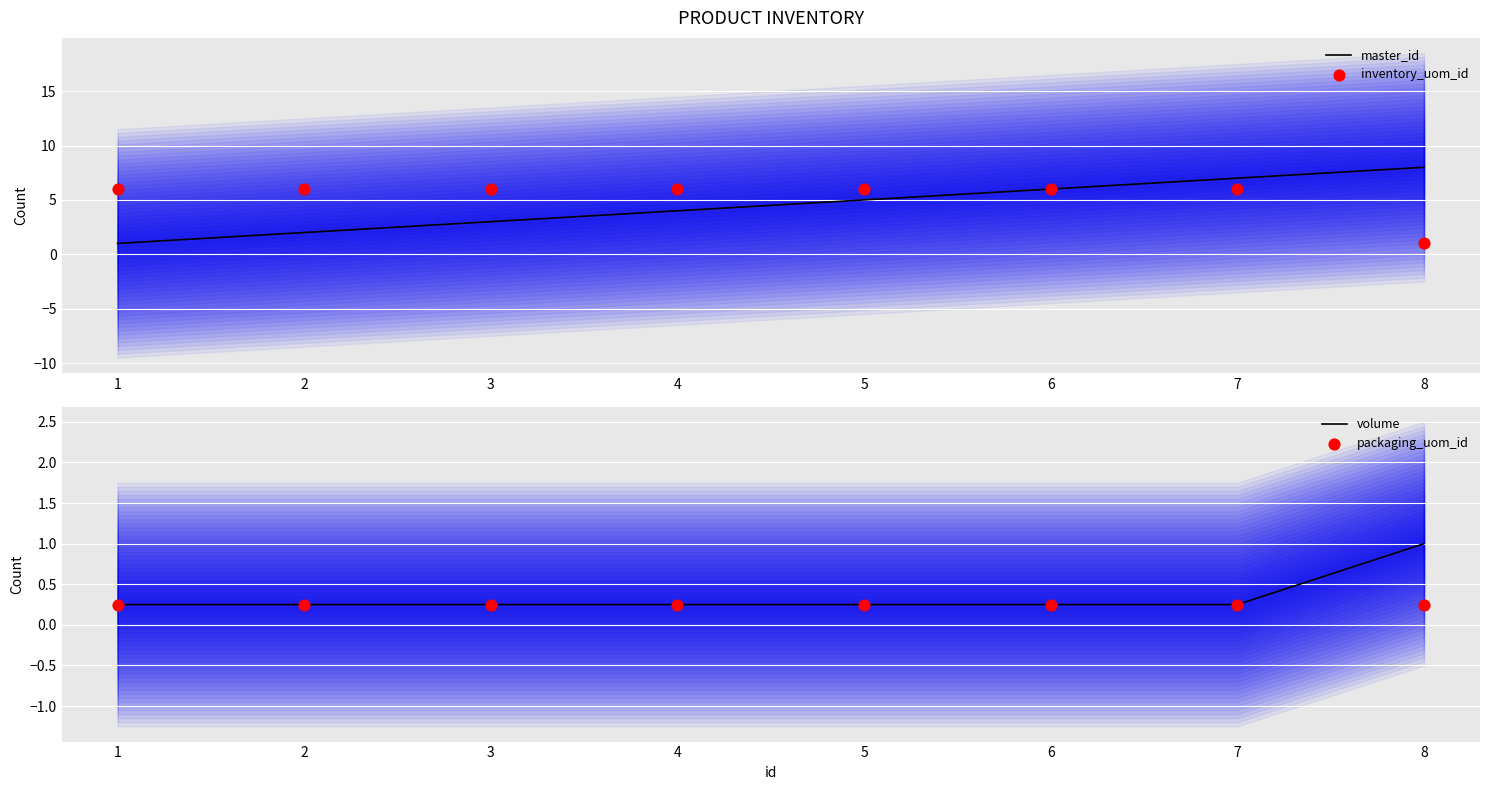

Is it true that master_id equals 3 at 3?

True